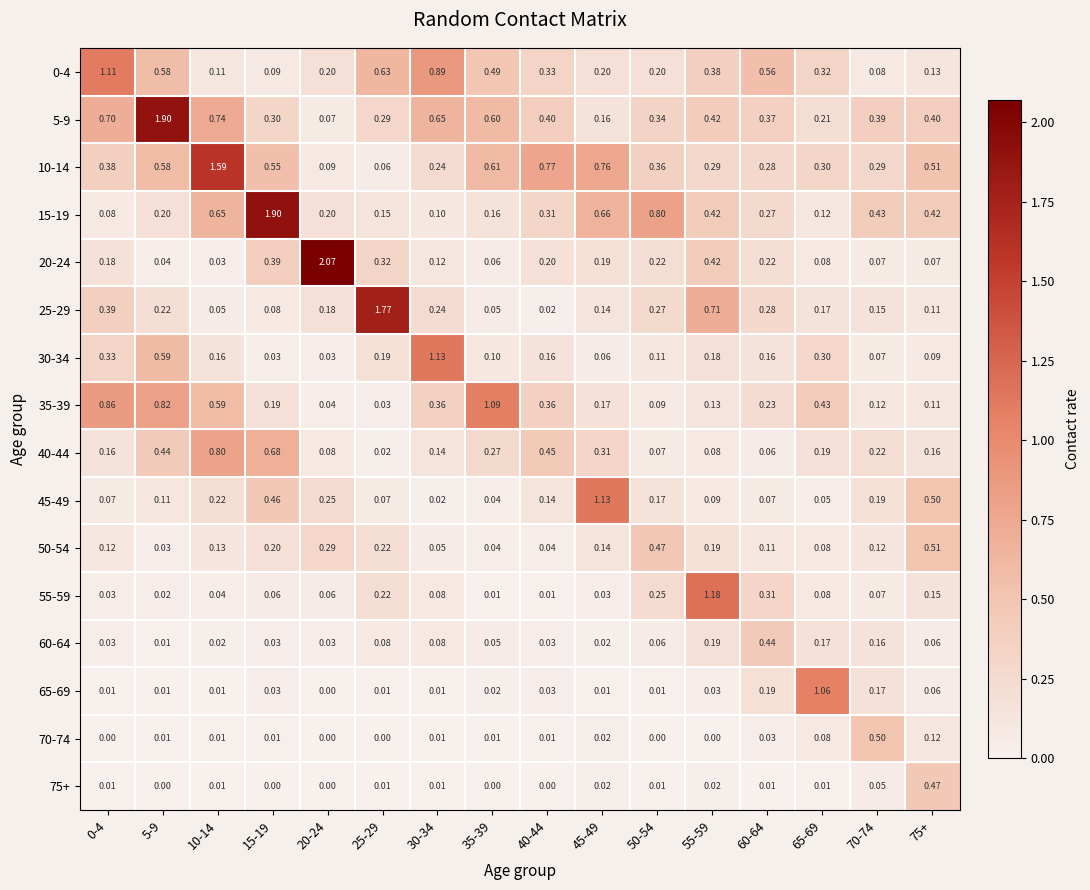

What is the total value across all series at 0-4?

4.5